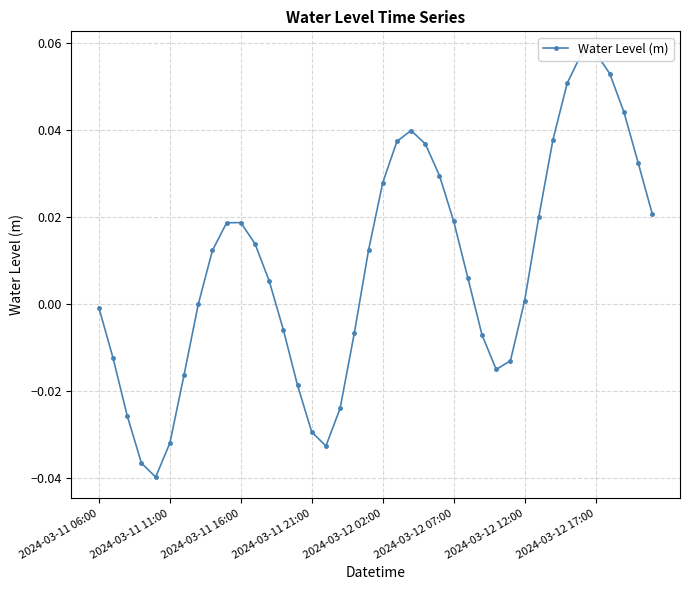

Where does the data first go above 0?

8